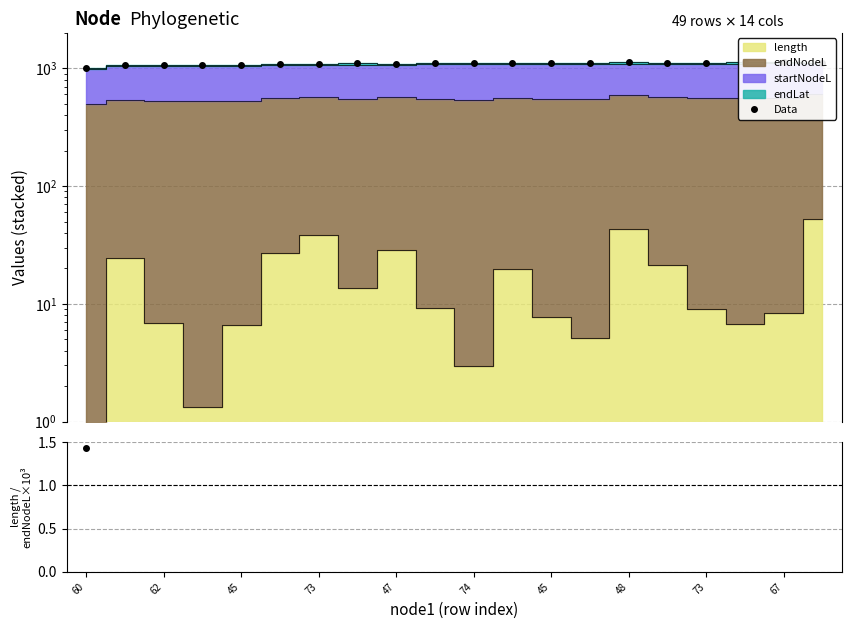

What is the smallest value displayed?

1.4